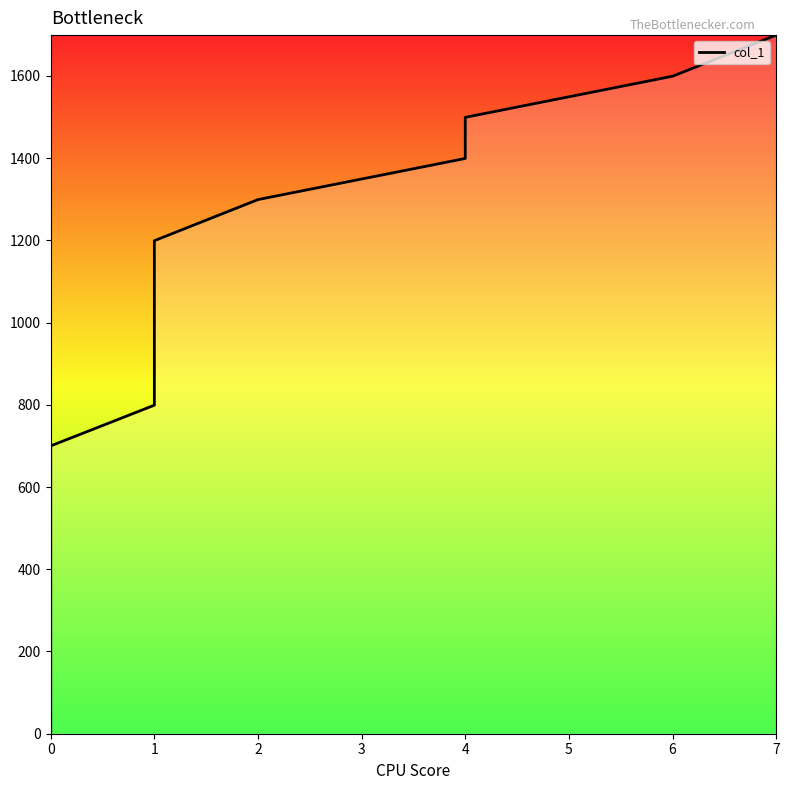

What is the value of the 17th point from the left?

1599